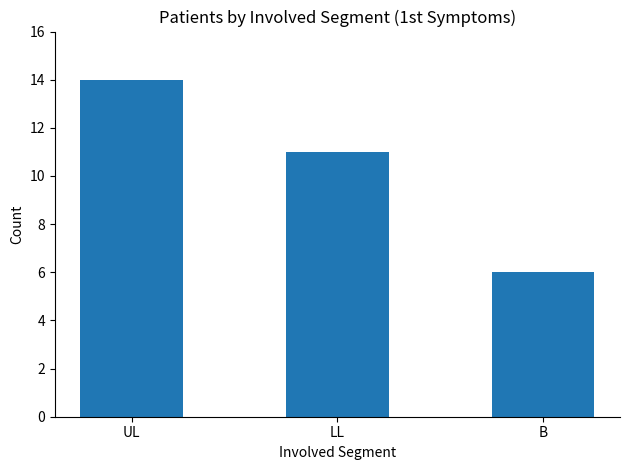

At which label is the value closest to 10?

LL